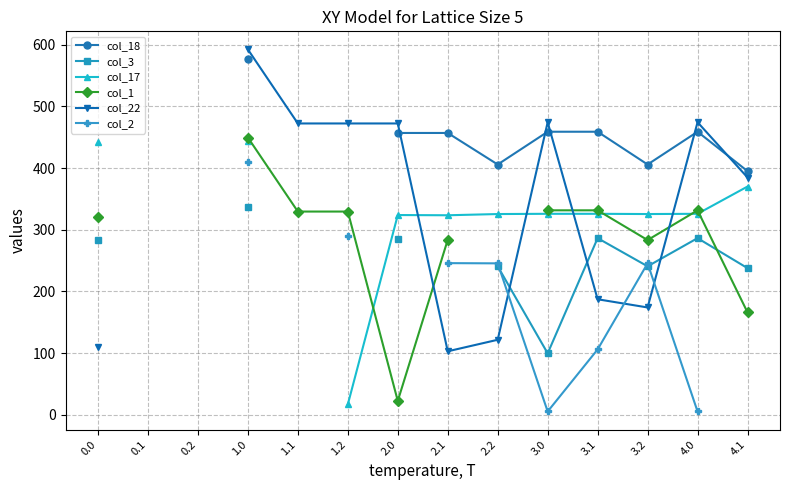

True or false: col_18 has more than 2 interior local peaks.

False